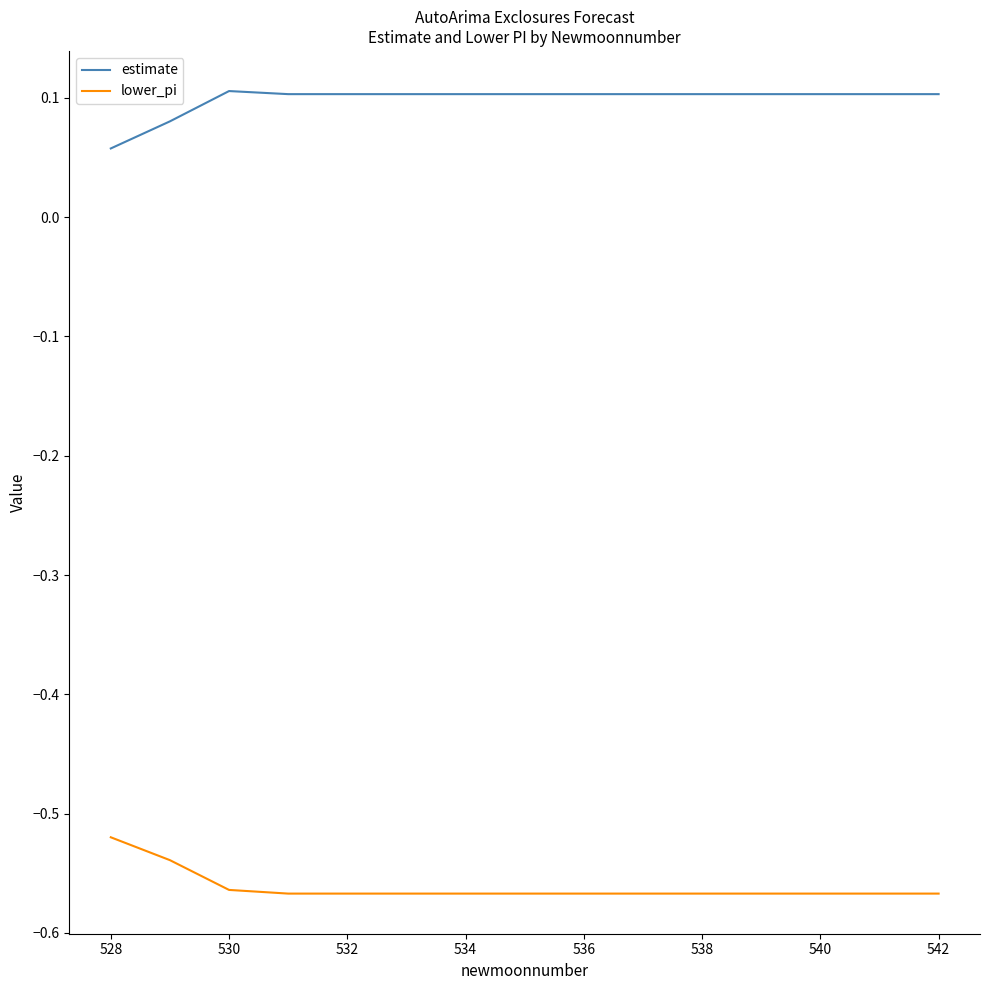

List the series in order of their peak value, lowest first.

lower_pi, estimate